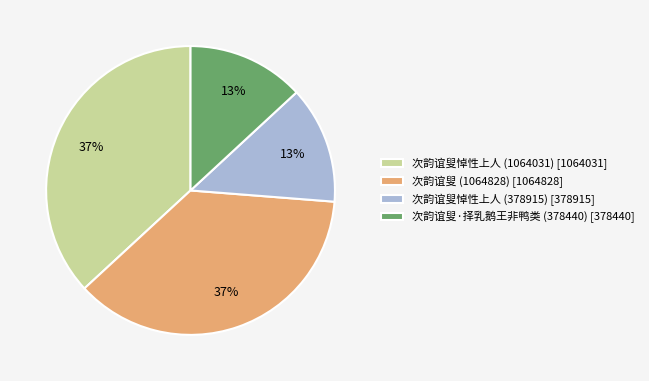

True or false: 次韵谊叟·择乳鹅王非鸭类 (378440) accounts for 27% of the total.

False